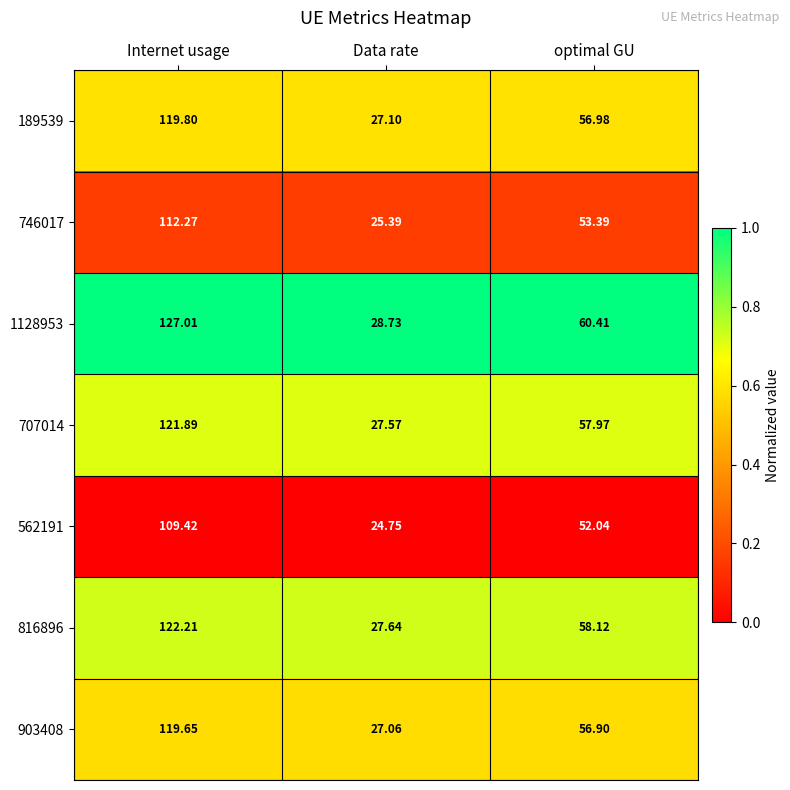

At which category is the sum across all series the highest?

Internet usage